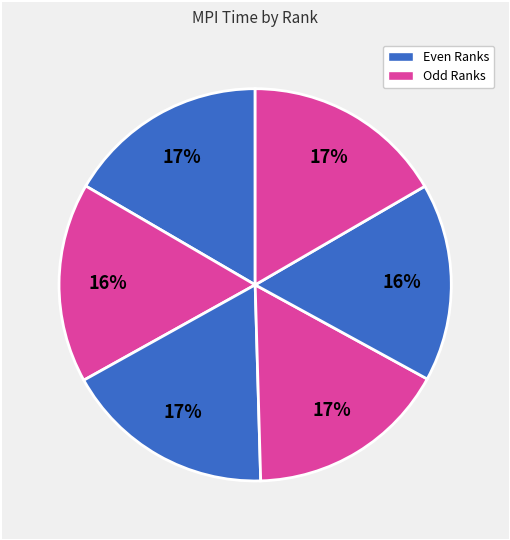

Count the number of slices in the pie.

6